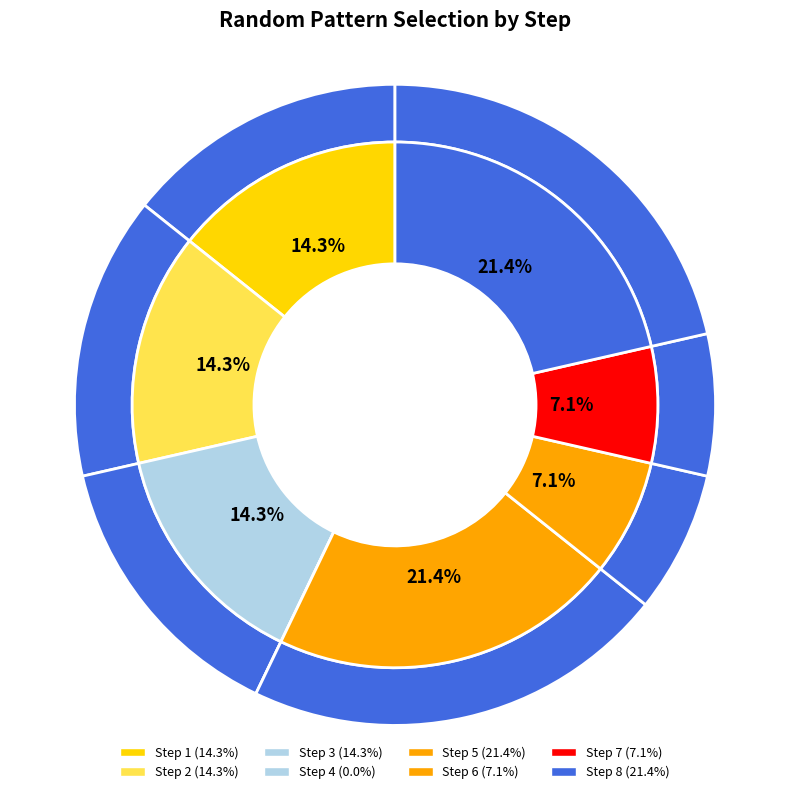

Count the number of slices in the pie.

8